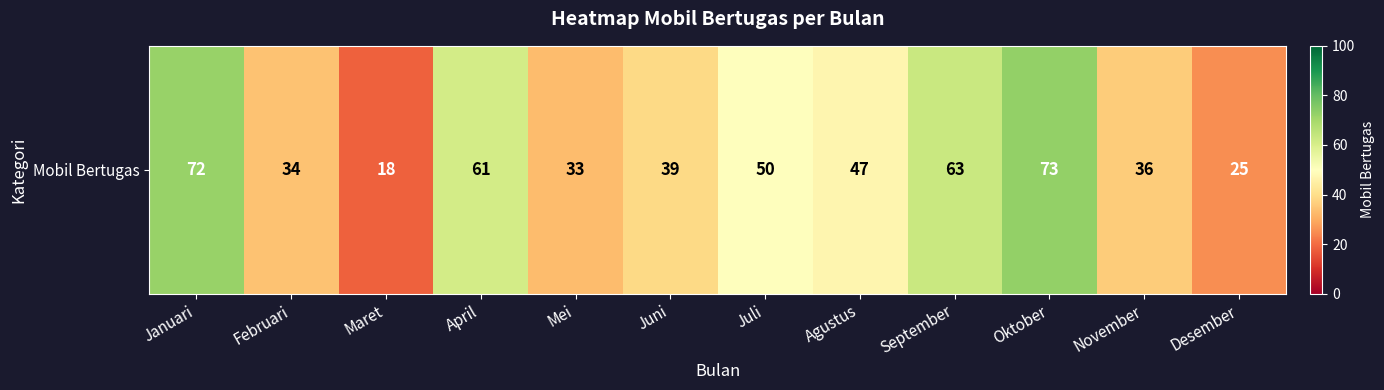

The value at Desember is 12. True or false?

False